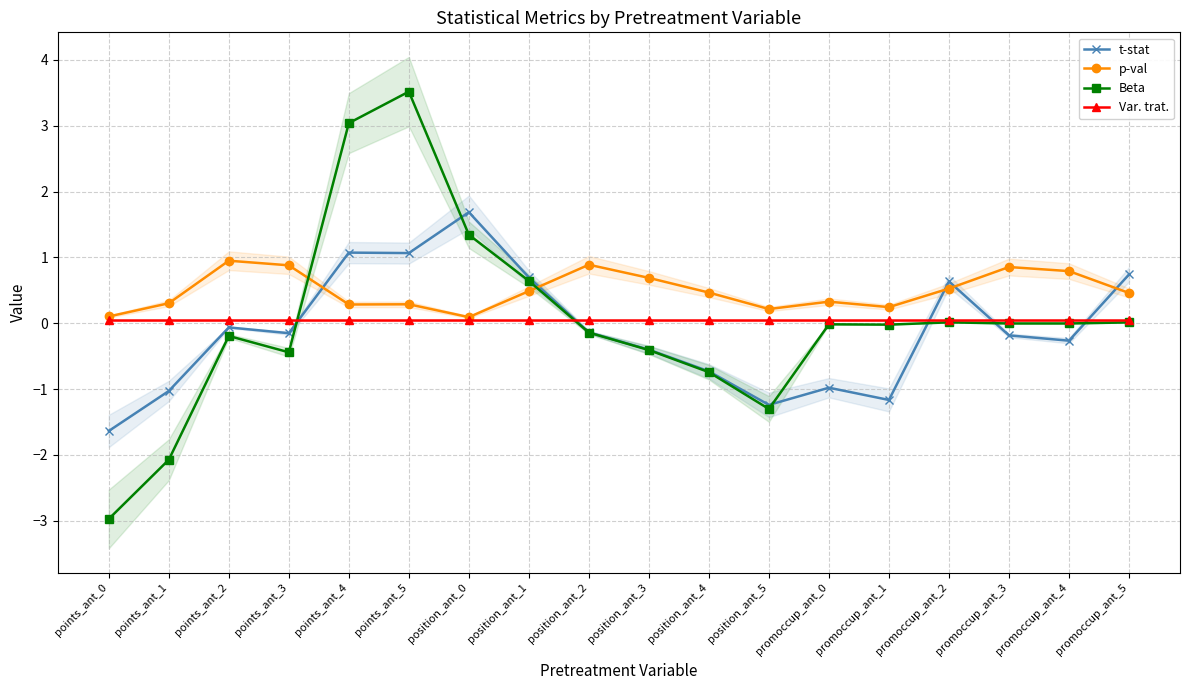

Count the number of data series in this chart.

4